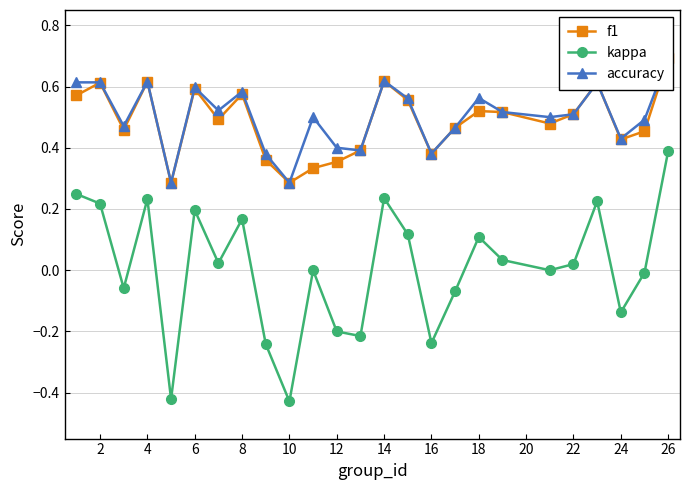

How many intersections are there between f1 and accuracy?

2